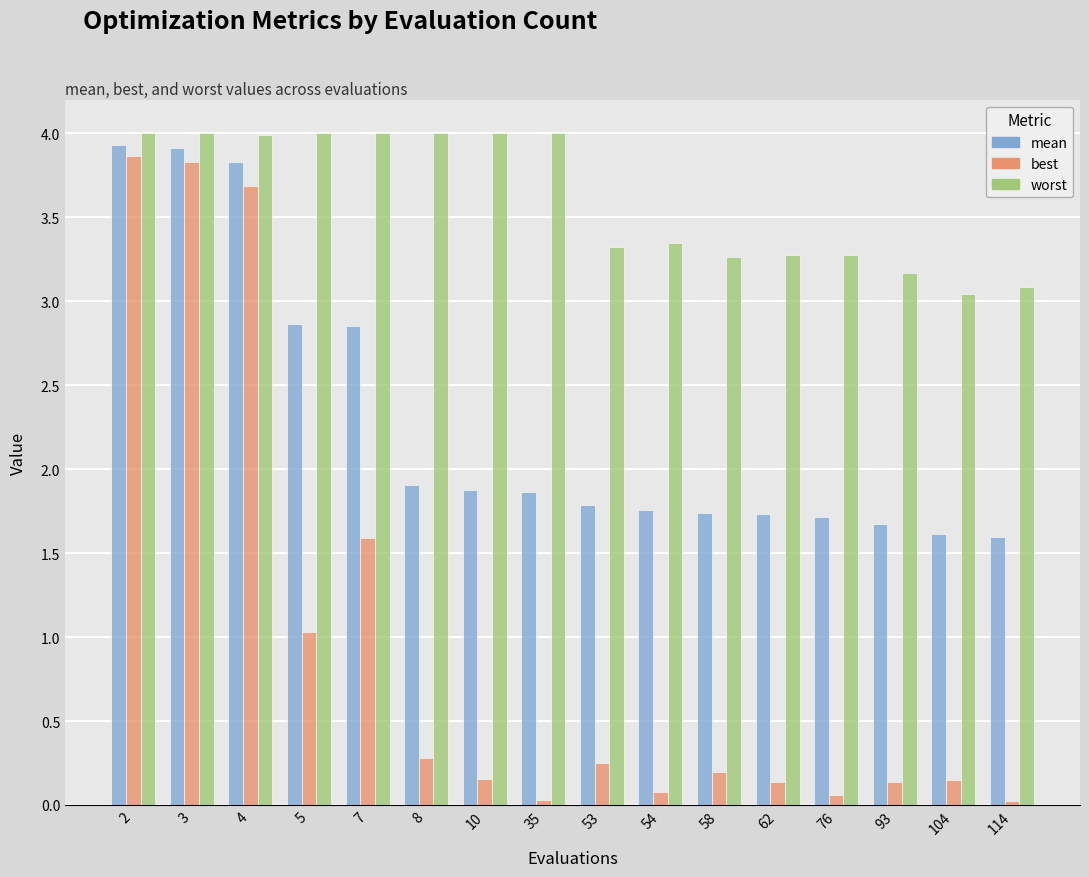

True or false: mean has a value of 1.6 at 104.

True